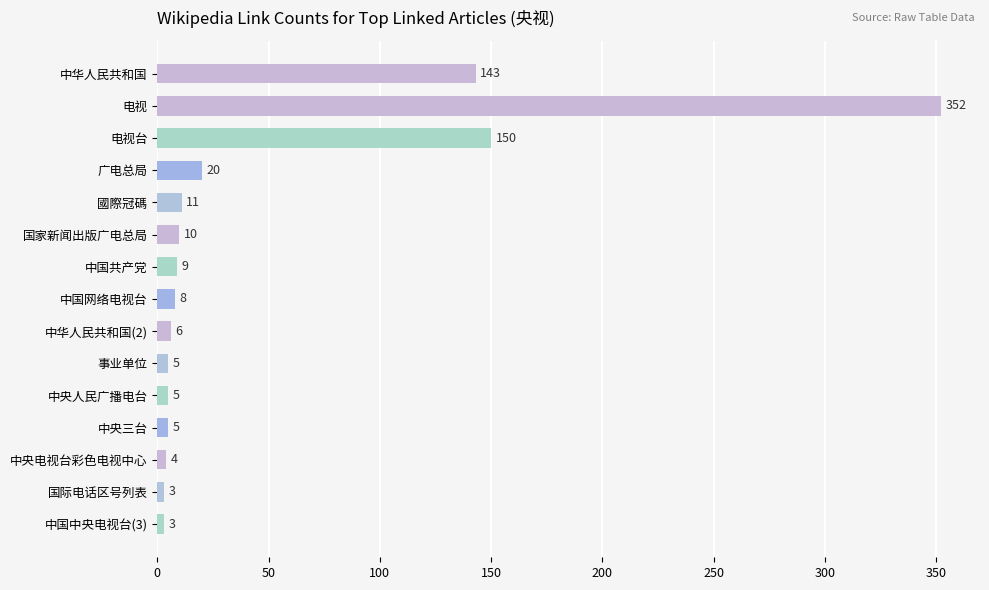

What is the value of the 13th bar from the top?

4